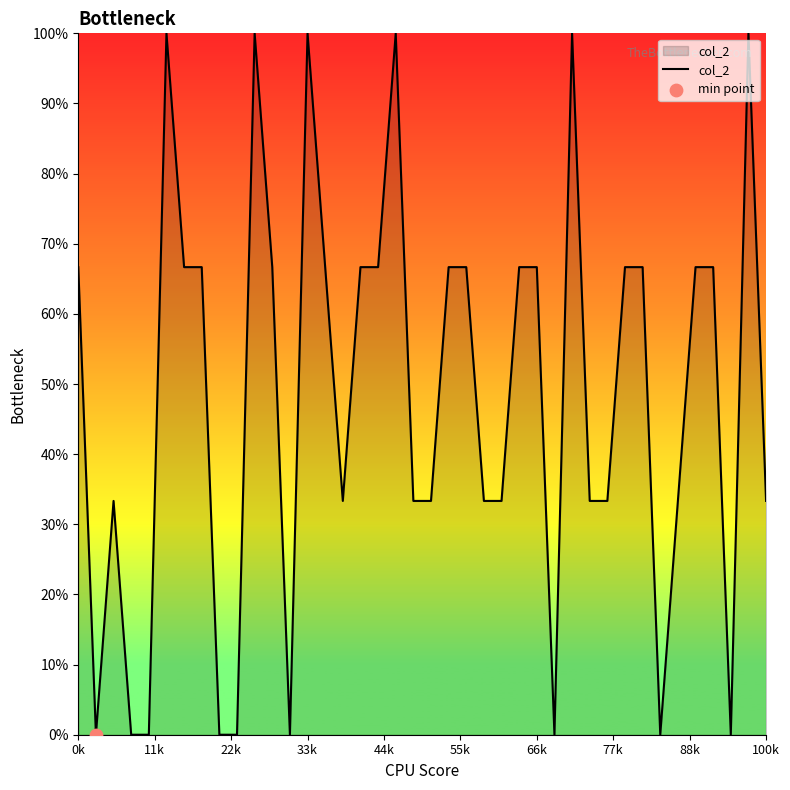

What is the greatest value displayed?

100.0